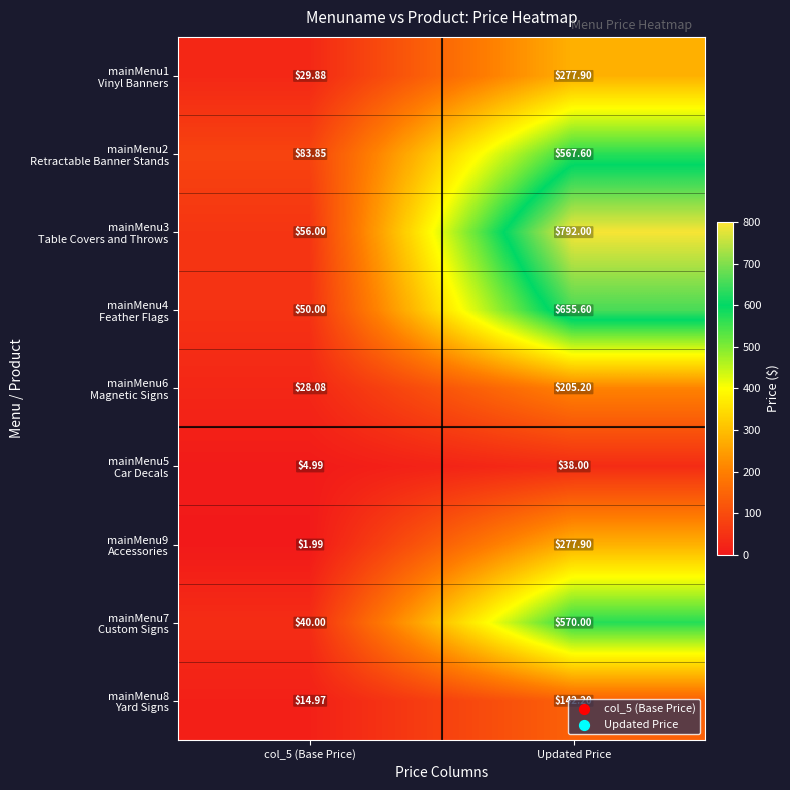

At which category does the chart reach its peak across all series?

Updated Price